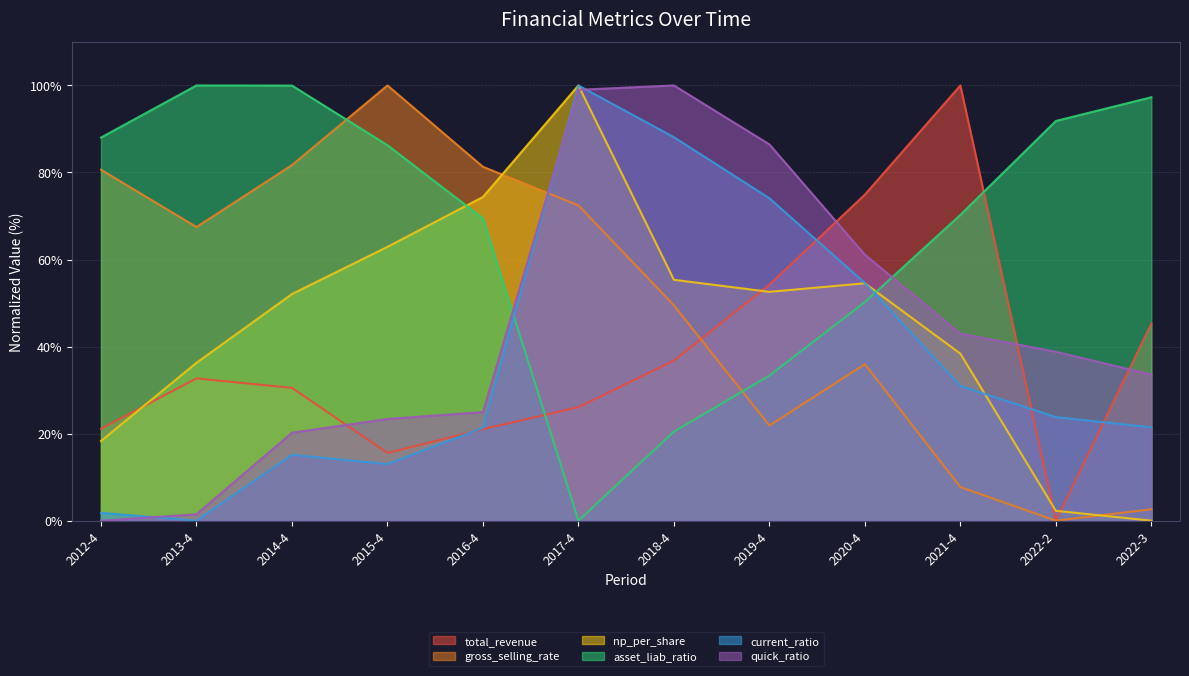

Between which two adjacent categories do quick_ratio and asset_liab_ratio first intersect?

2016-4 and 2017-4